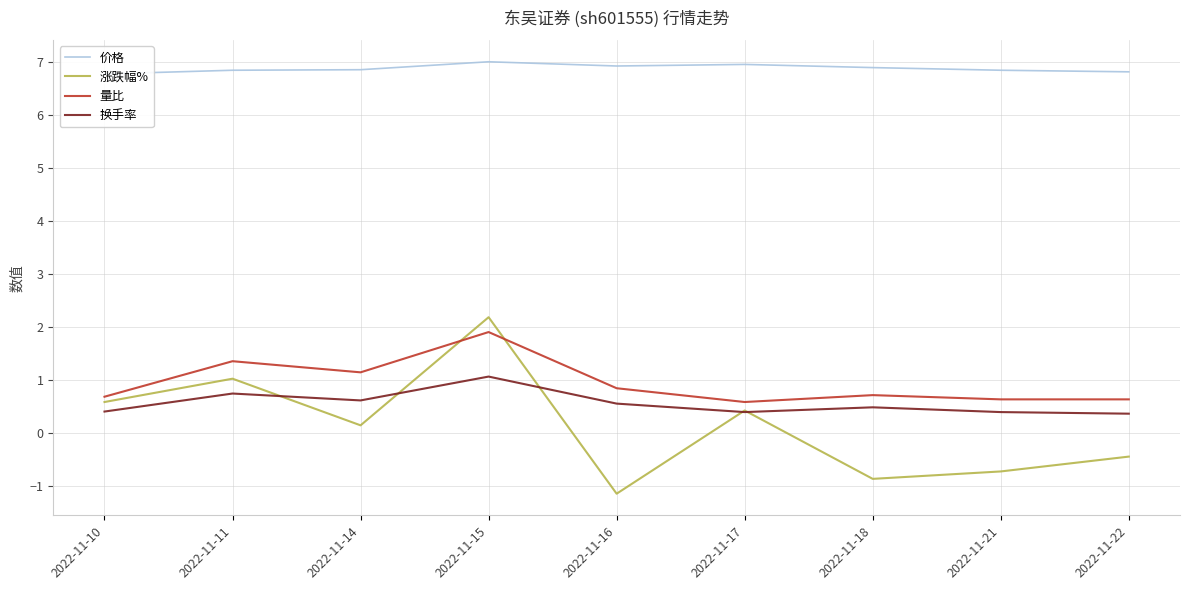

How many data points does each series have?

9